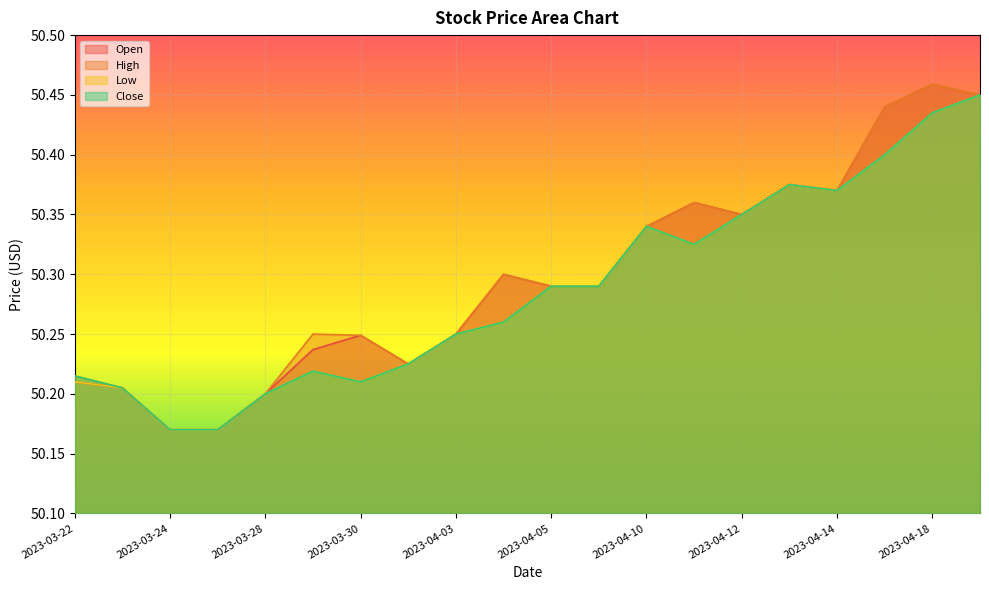

Reading left to right, list all the values displayed in this chart.

Open: 50.2	50.2	50.2	50.2	50.2	50.2	50.2	50.2	50.2	50.3	50.3	50.3	50.3	50.4	50.3	50.4	50.4	50.4	50.5	50.5
High: 50.2	50.2	50.2	50.2	50.2	50.2	50.2	50.2	50.2	50.3	50.3	50.3	50.3	50.4	50.3	50.4	50.4	50.4	50.5	50.5
Low: 50.2	50.2	50.2	50.2	50.2	50.2	50.2	50.2	50.2	50.3	50.3	50.3	50.3	50.3	50.3	50.4	50.4	50.4	50.4	50.5
Close: 50.2	50.2	50.2	50.2	50.2	50.2	50.2	50.2	50.2	50.3	50.3	50.3	50.3	50.3	50.3	50.4	50.4	50.4	50.4	50.5